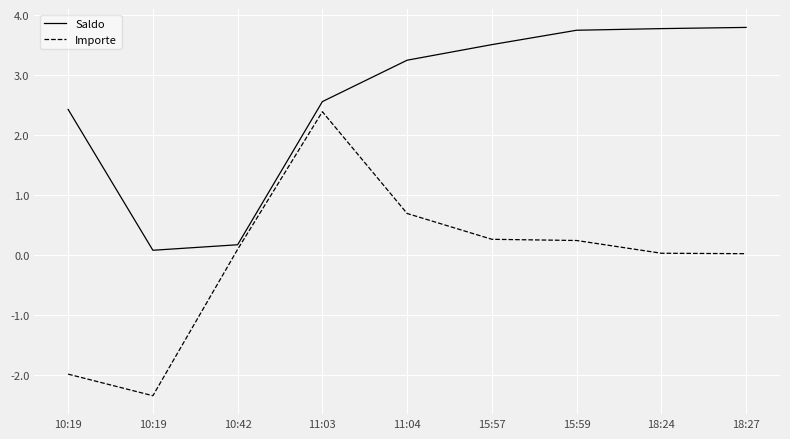

What value does the Saldo series have at 10:19?

2.4